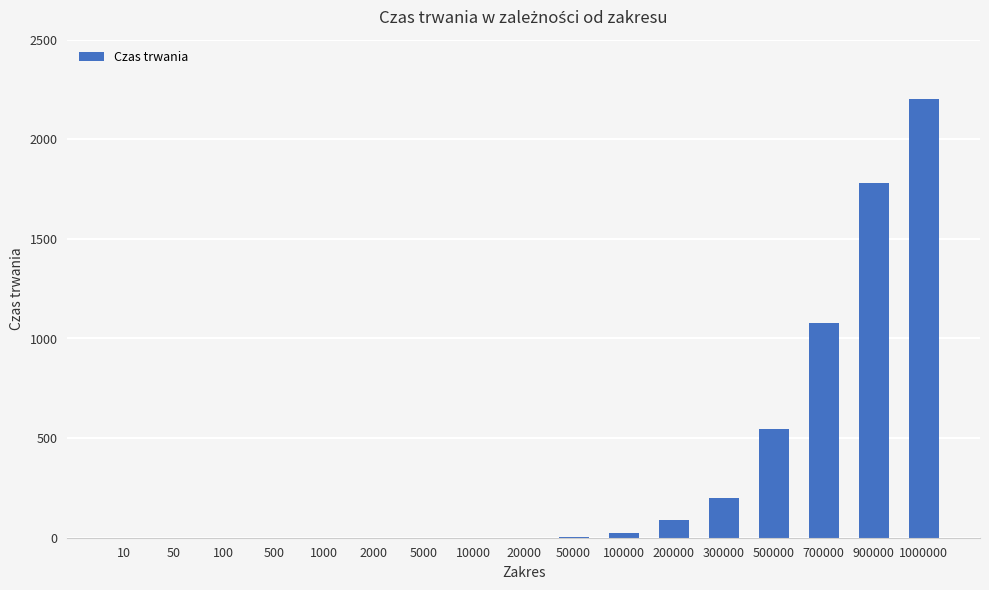

Are the bars horizontal?

No